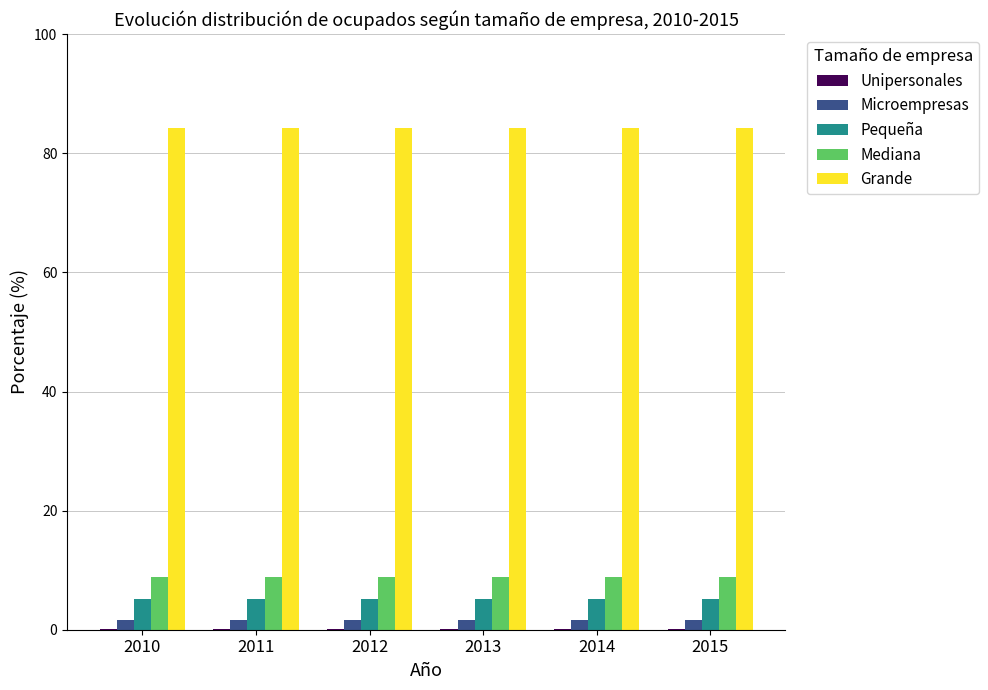

Is the value of Mediana at 2012 greater than the value of Microempresas at 2011?

Yes